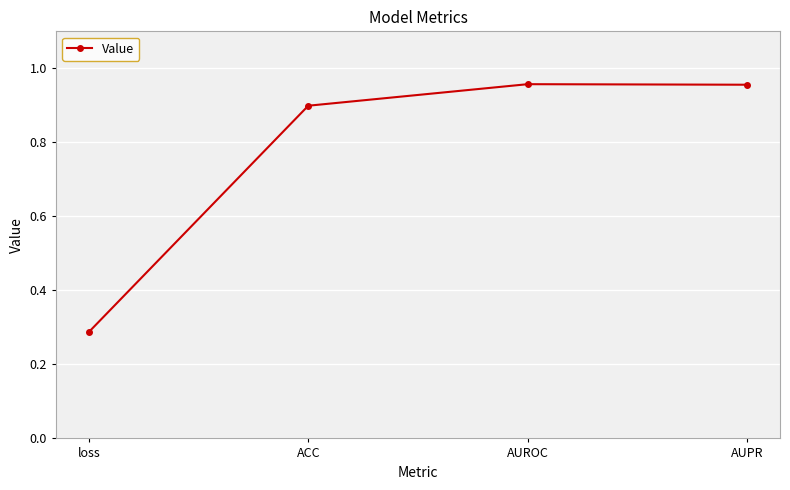

True or false: the data shows 0.3 at AUPR.

False